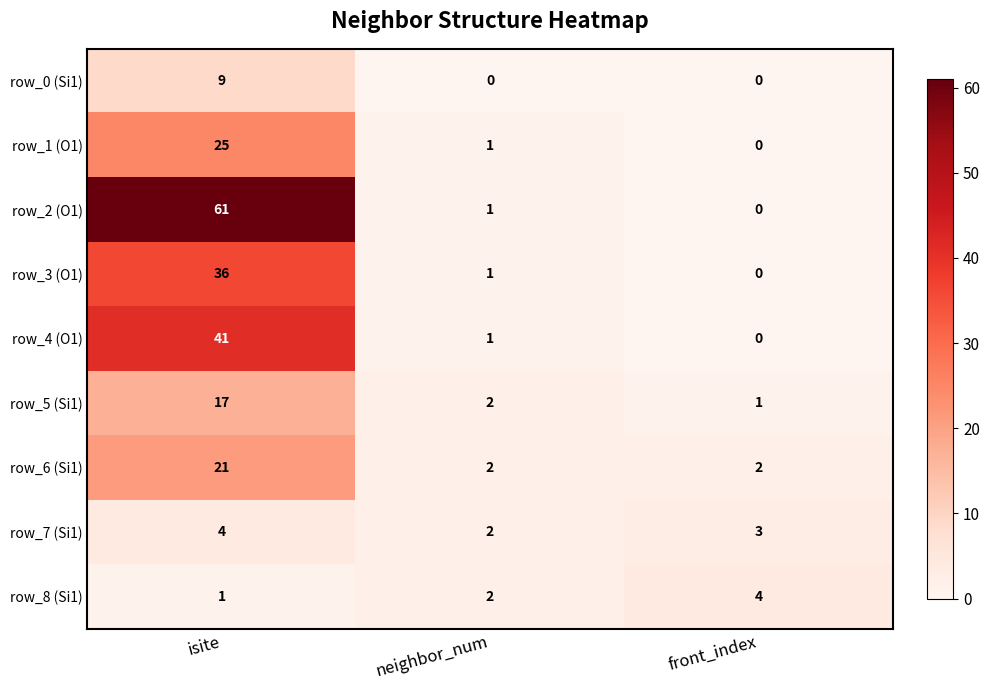

What is the difference between the maximum and minimum values in the row_2 (O1) series?

61